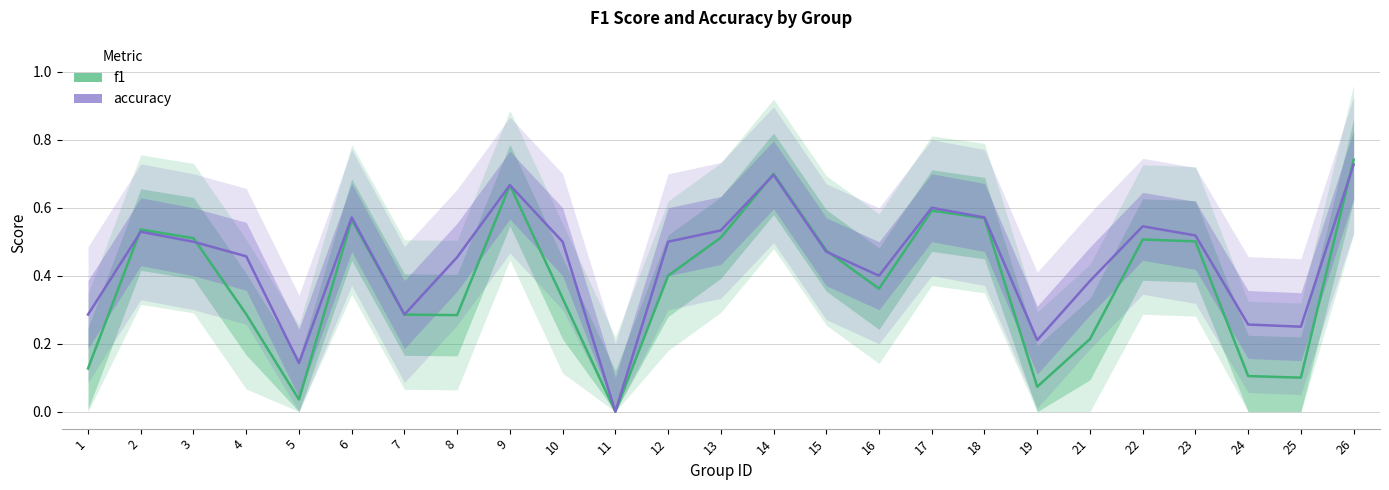

Count the number of data series in this chart.

2